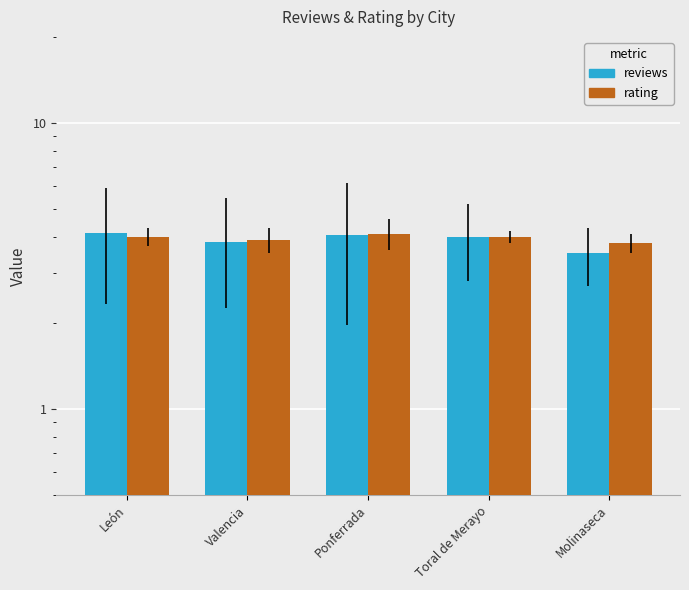

What is the difference between the maximum and second lowest values in the rating series?

0.2